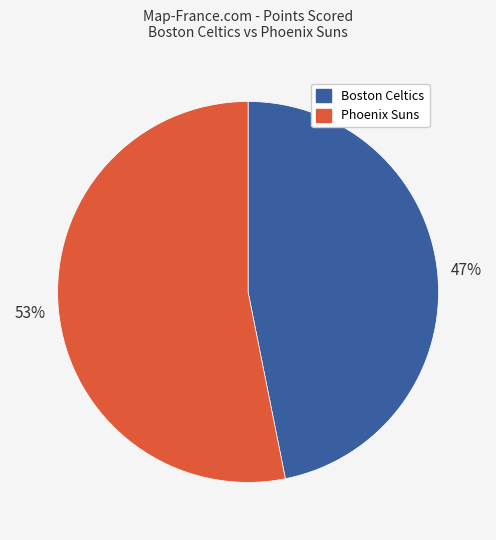

What percentage is the Phoenix Suns slice, to the nearest percent?

53%